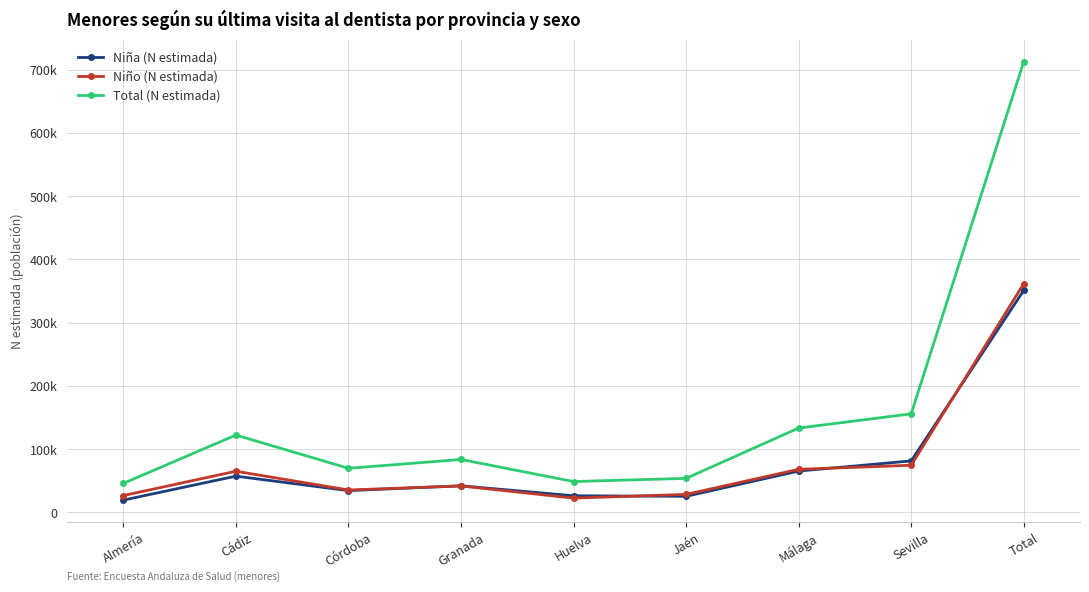

True or false: Total (N estimada) and Niño (N estimada) cross at least once.

False